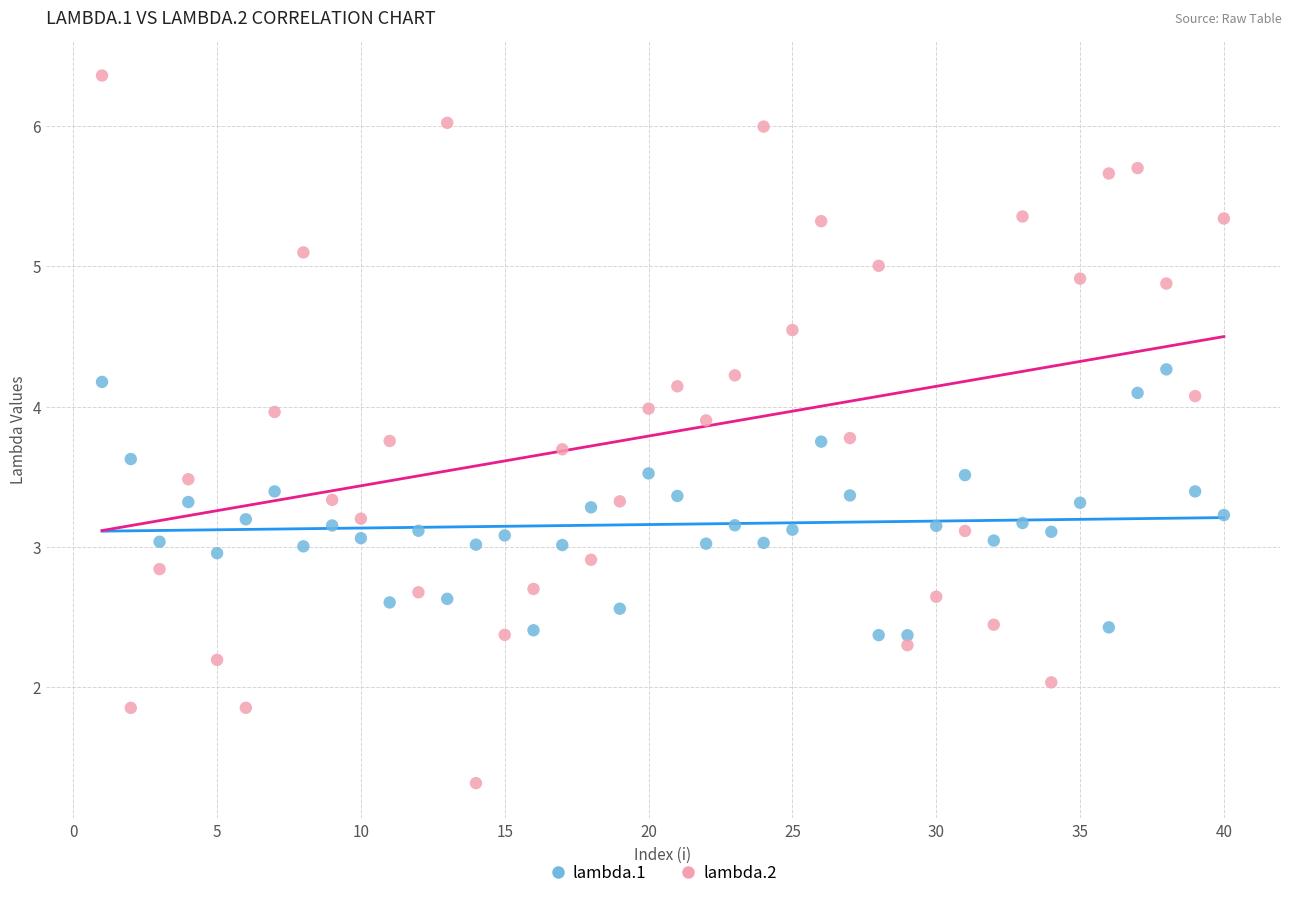

Which series contains the highest Y value?

lambda.2